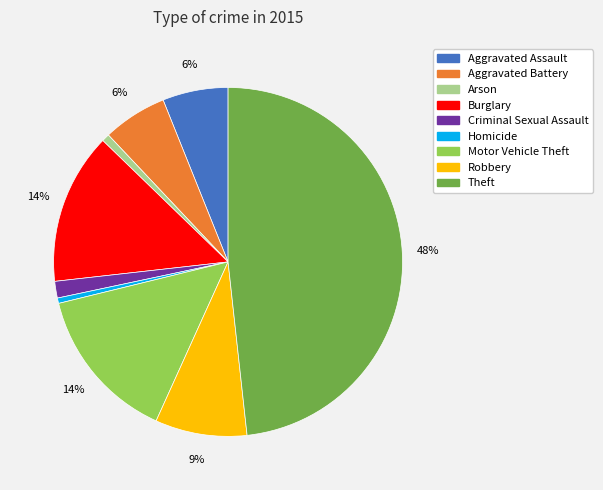

Is it true that Arson is 1% of the pie?

True